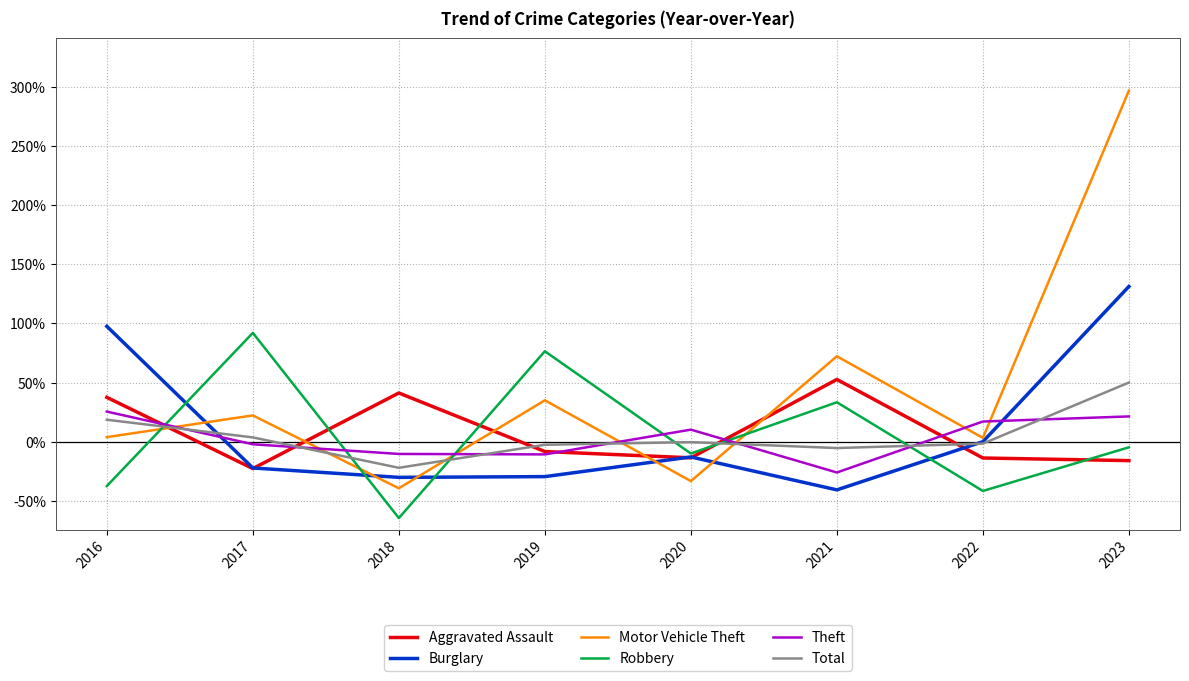

In Burglary, how many points are higher than both neighbors (excluding endpoints)?

1